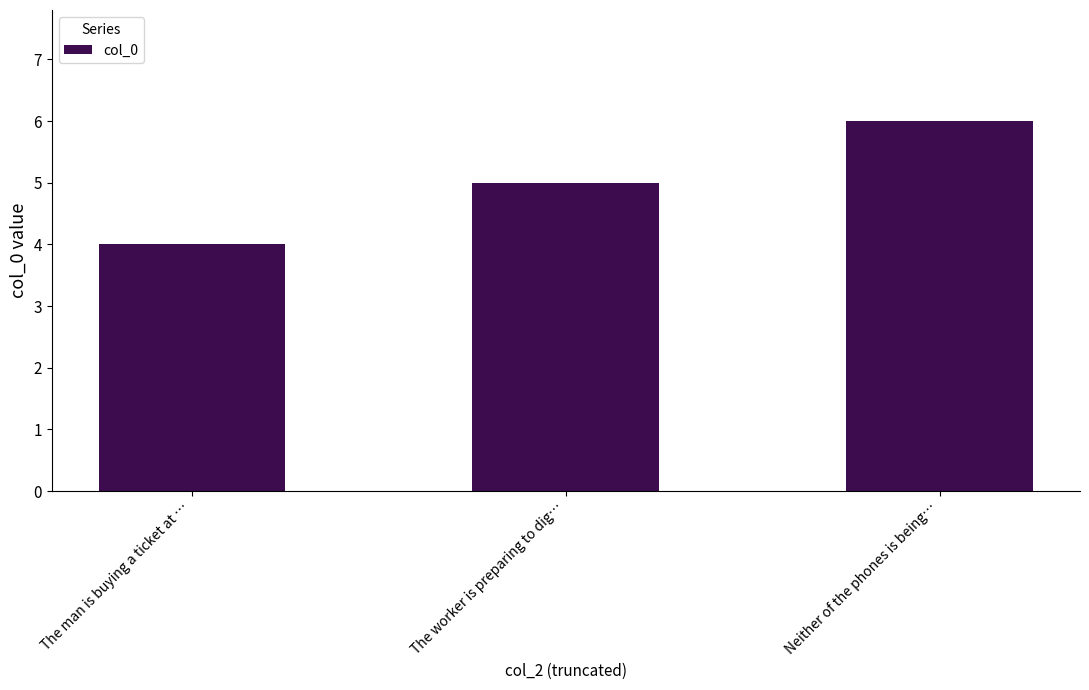

How many series are shown in this chart?

1